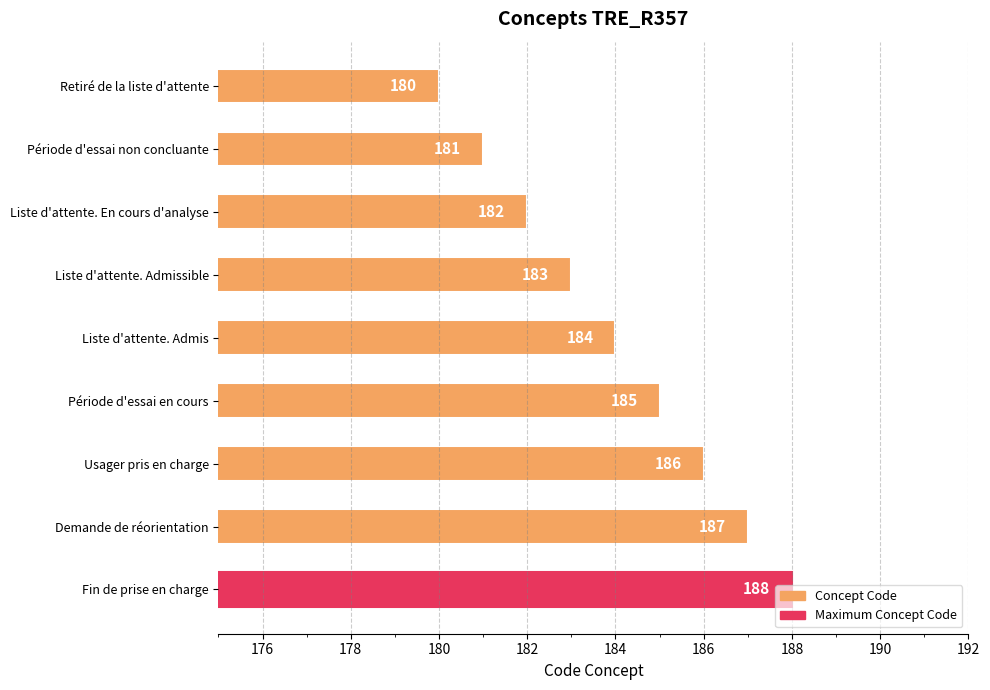

How many bars are there in total?

9